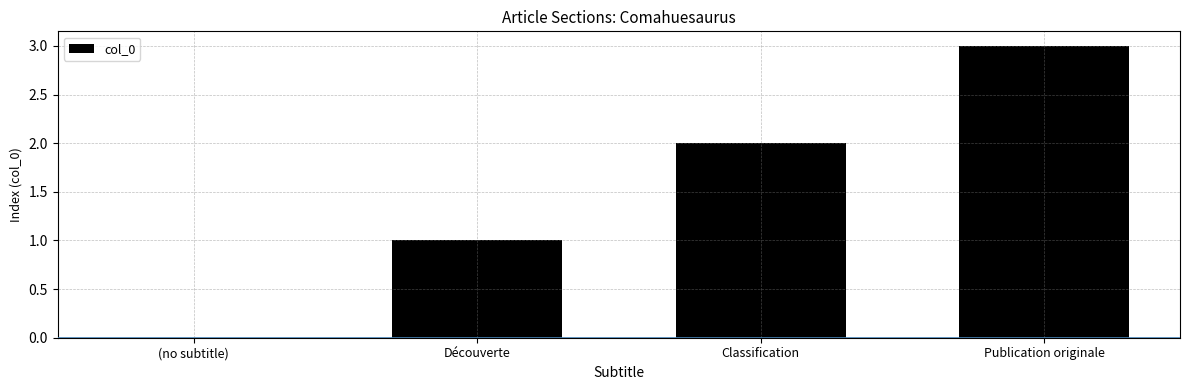

Reading left to right, extract all data points from this chart.

(no subtitle)=0	Découverte=1	Classification=2	Publication originale=3